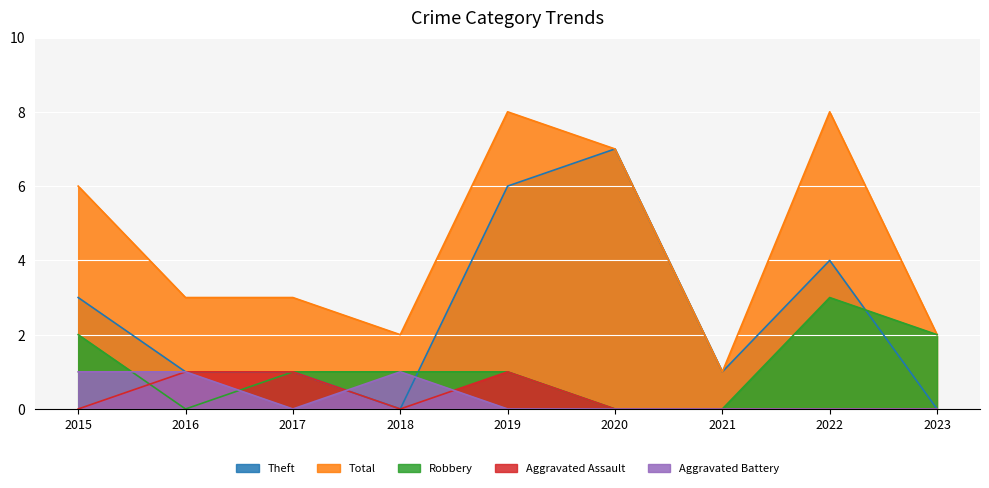

What is the sum of all Aggravated Assault values?

3